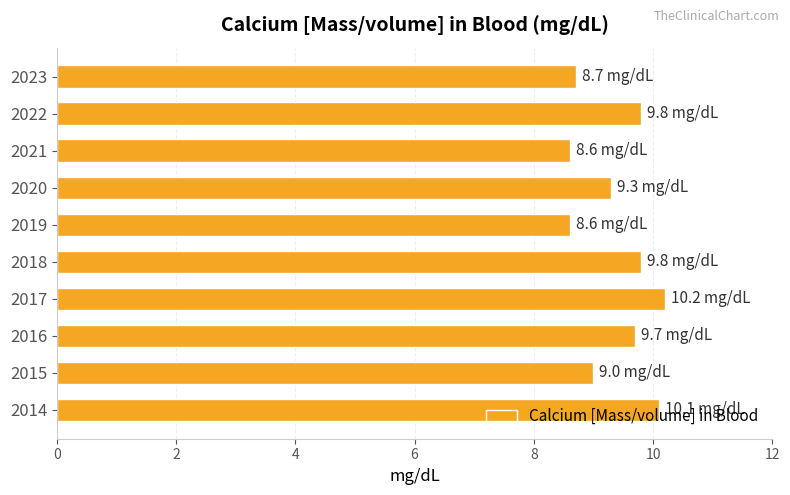

How many values are between 8 and 9?

4